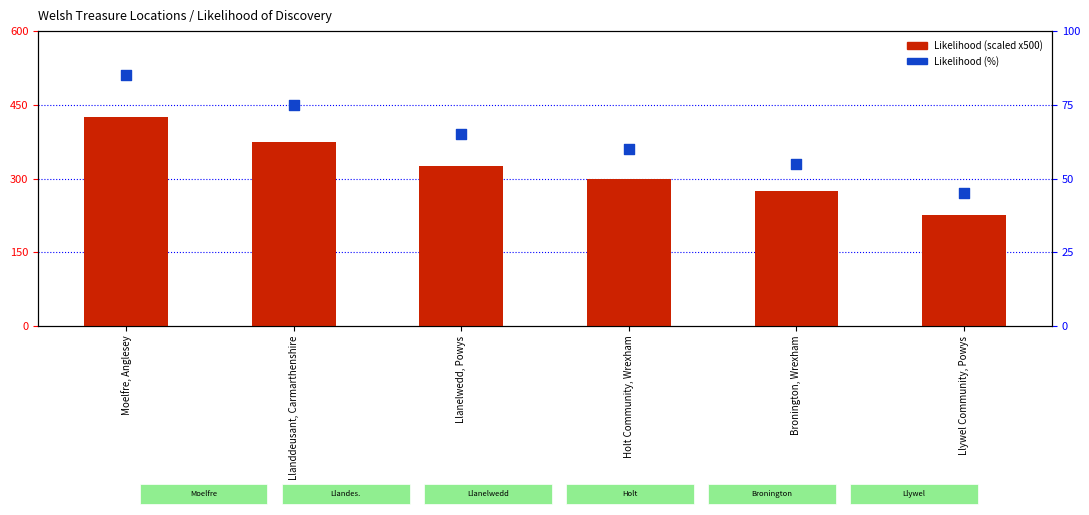

At which category is the sum across all series the highest?

Moelfre, Anglesey